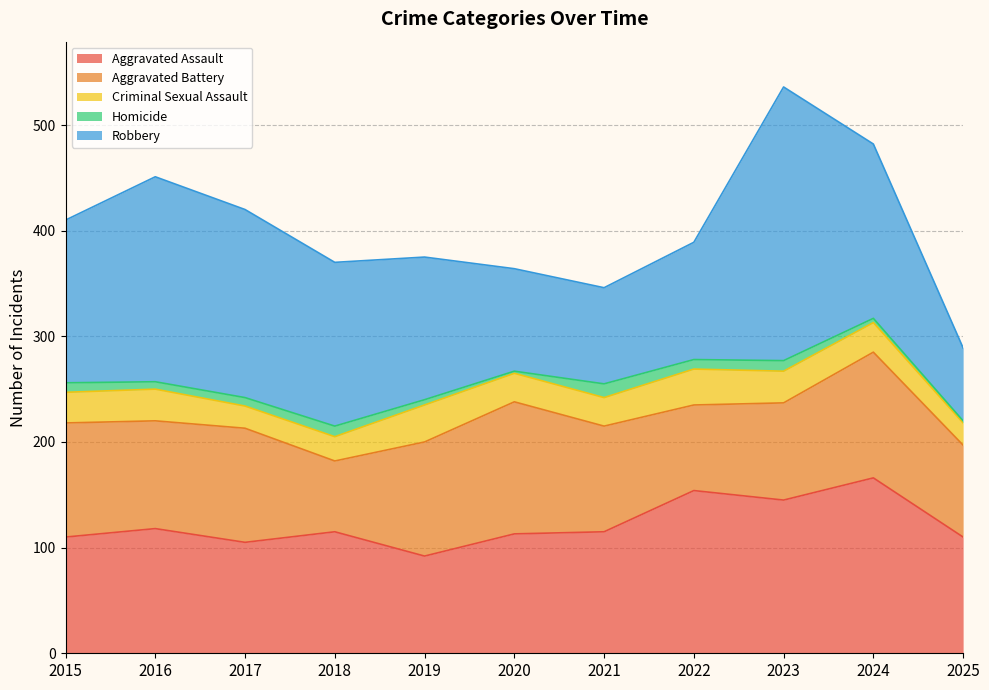

What are all the series names shown in the legend?

Aggravated Assault, Aggravated Battery, Criminal Sexual Assault, Homicide, Robbery